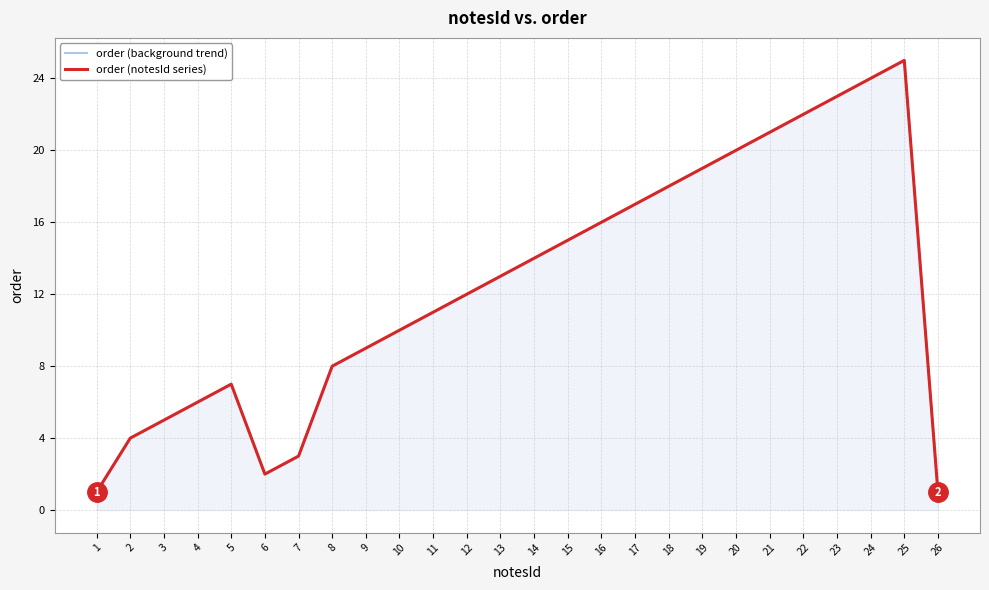

Reading left to right, list all the values displayed in this chart.

order (background trend): 1=1	2=4	3=5	4=6	5=7	6=2	7=3	8=8	9=9	10=10	11=11	12=12	13=13	14=14	15=15	16=16	17=17	18=18	19=19	20=20	21=21	22=22	23=23	24=24	25=25	26=1
order (notesId series): 1=1	2=4	3=5	4=6	5=7	6=2	7=3	8=8	9=9	10=10	11=11	12=12	13=13	14=14	15=15	16=16	17=17	18=18	19=19	20=20	21=21	22=22	23=23	24=24	25=25	26=1